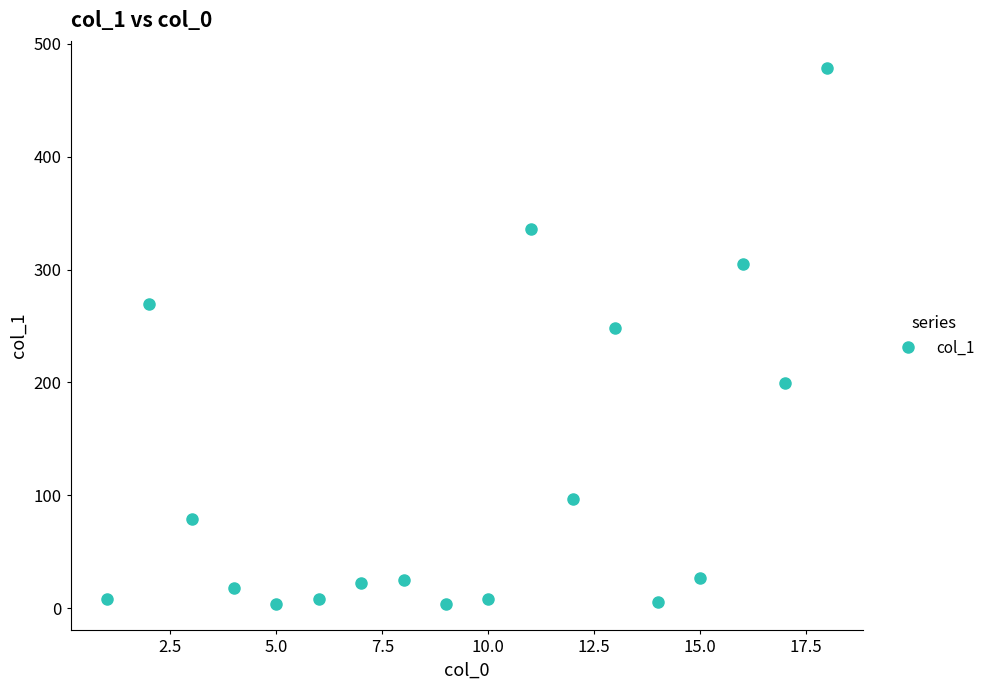

True or false: the data has more than 2 interior local peaks.

True